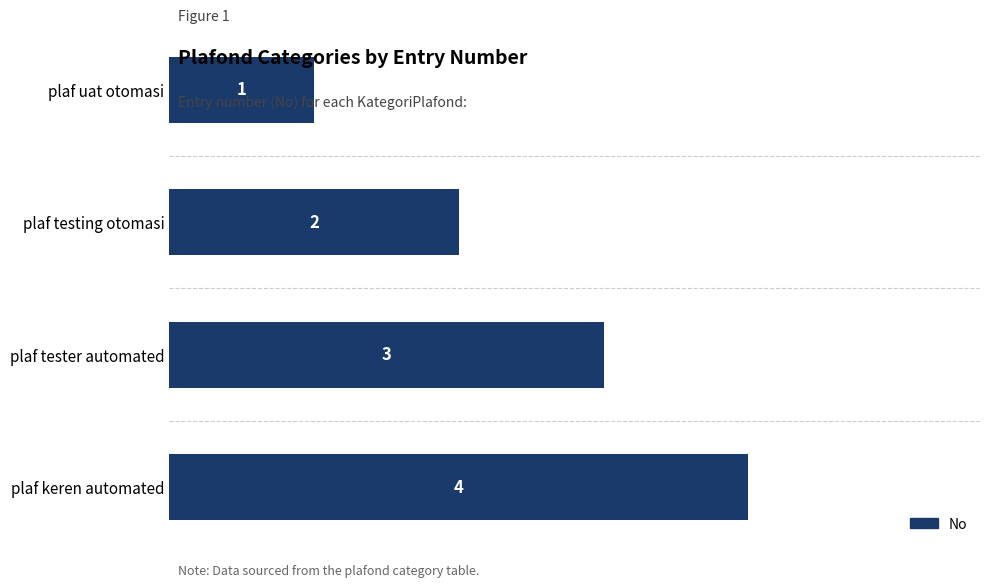

Between plaf keren automated and plaf testing otomasi, which is larger?

plaf keren automated